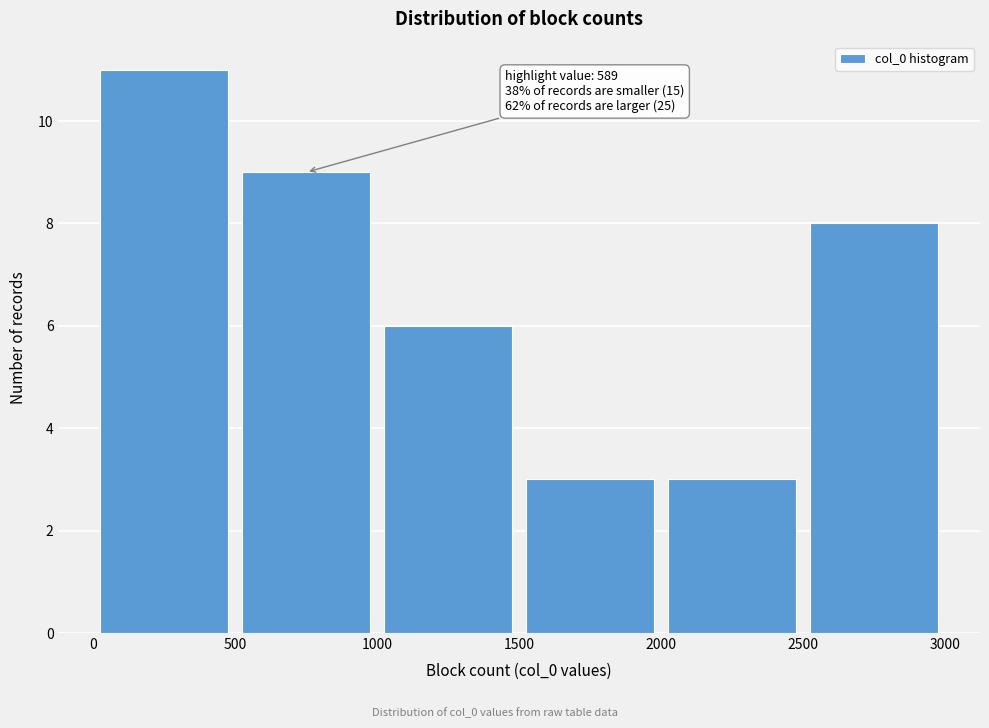

Which range on the x-axis has the tallest bar?

0 to 500